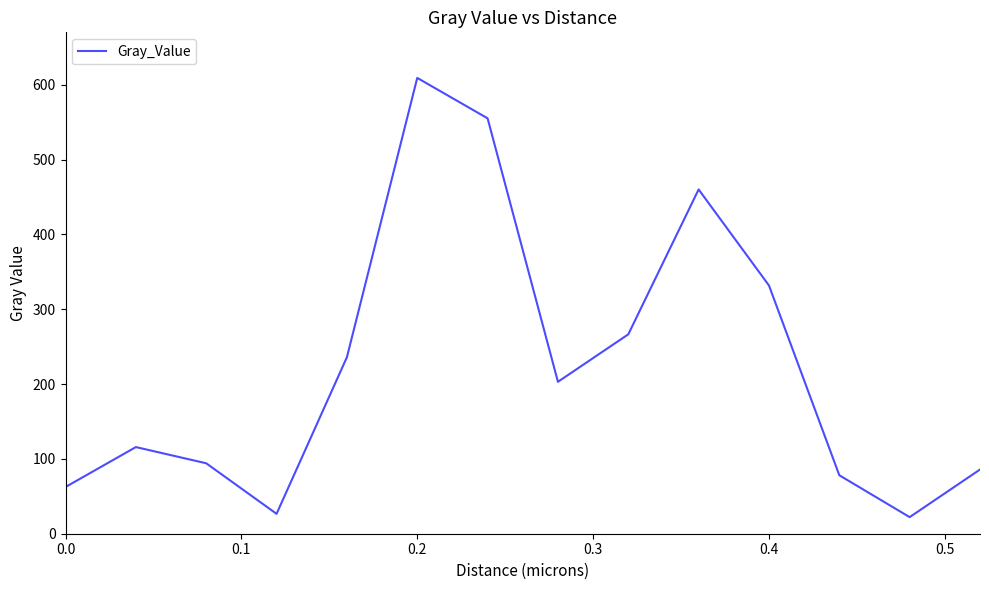

What is the minimum value shown in the chart?

22.2